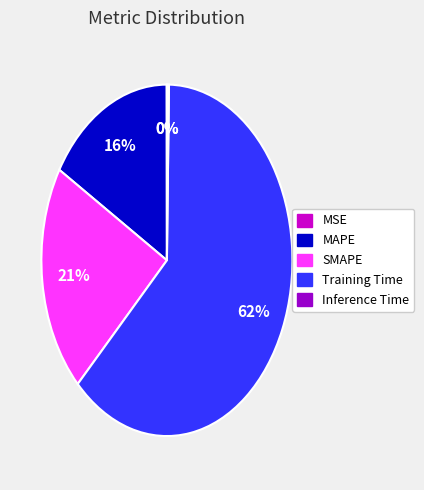

To the nearest percent, what is the average slice percentage?

20%